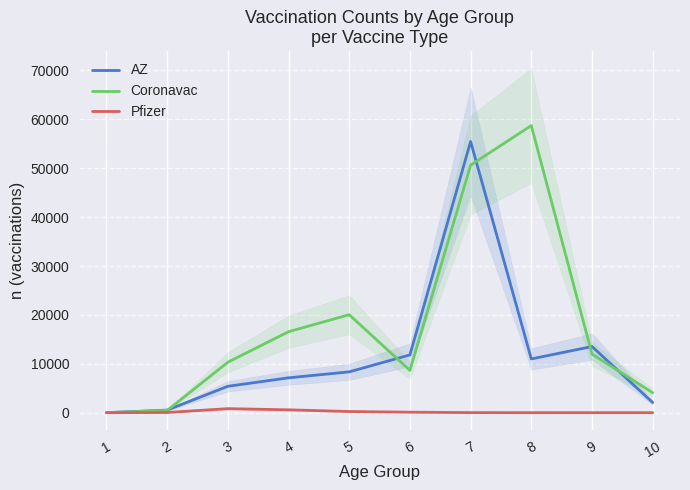

Which series has the widest spread of values?

Coronavac